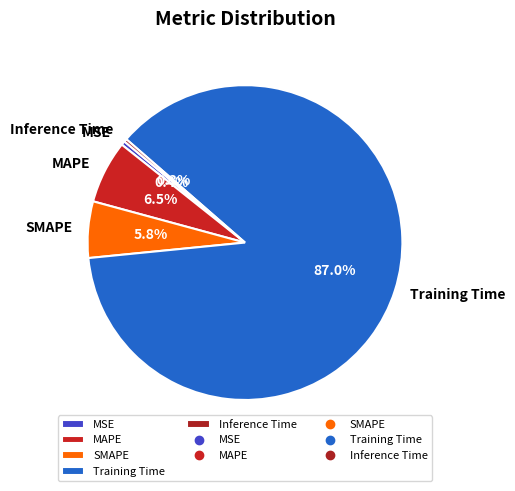

Which category has the biggest portion of the pie?

Training Time